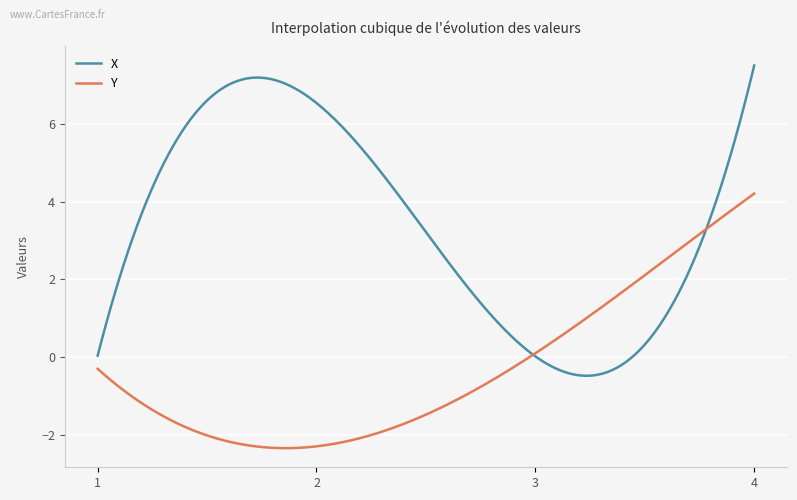

How many lines are shown in the chart?

2